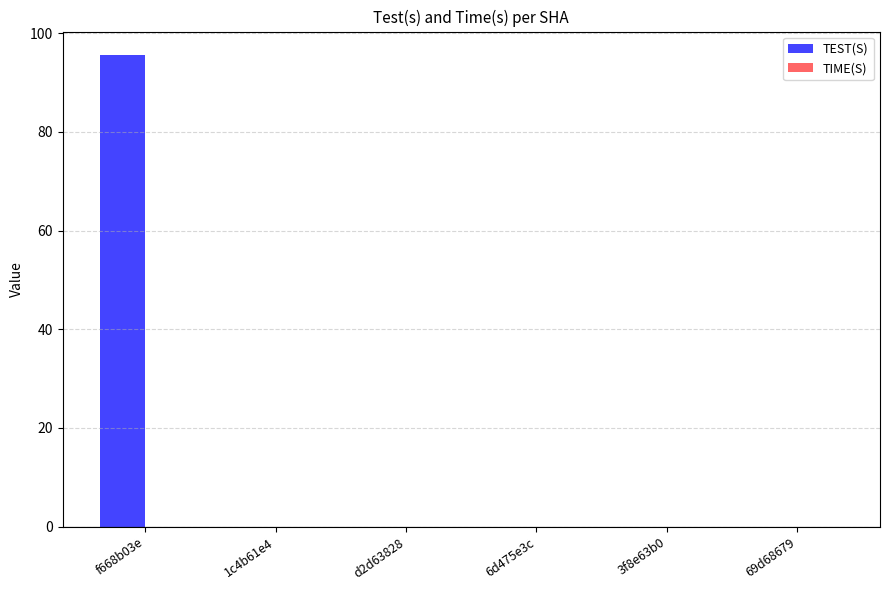

Which has a higher value, 69d68679 or f668b03e?

f668b03e